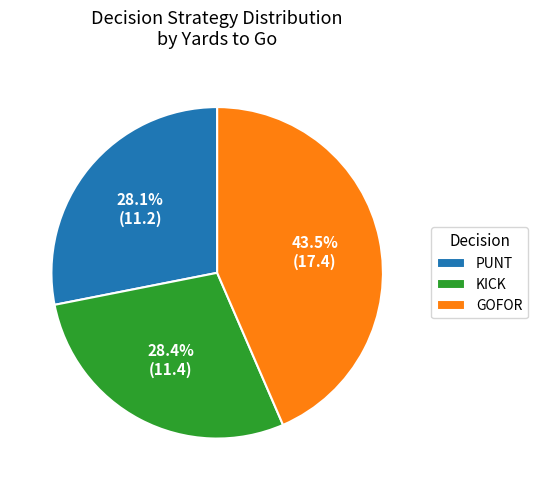

How many slices are in this pie chart?

3